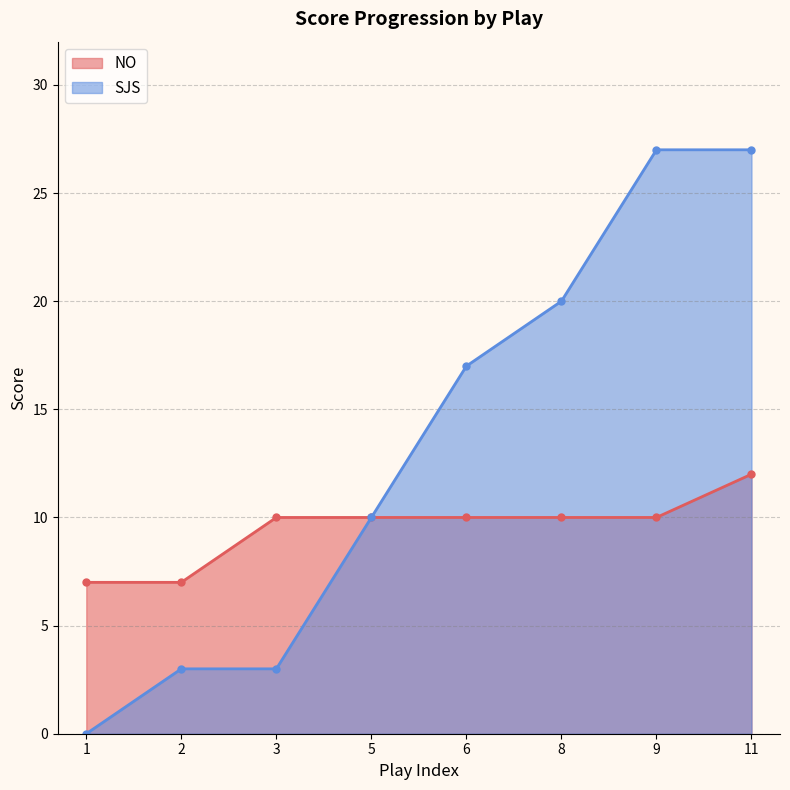

At 9, list the series in order from largest to smallest.

SJS, NO